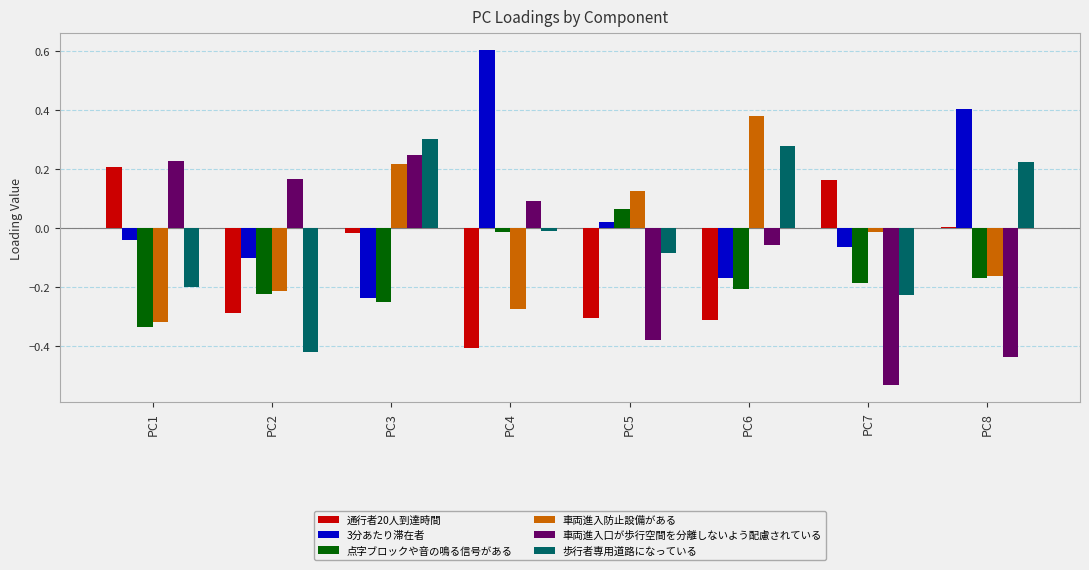

What are all the series names shown in the legend?

通行者20人到達時間, 3分あたり滞在者, 点字ブロックや音の鳴る信号がある, 車両進入防止設備がある, 車両進入口が歩行空間を分離しないよう配慮されている, 歩行者専用道路になっている